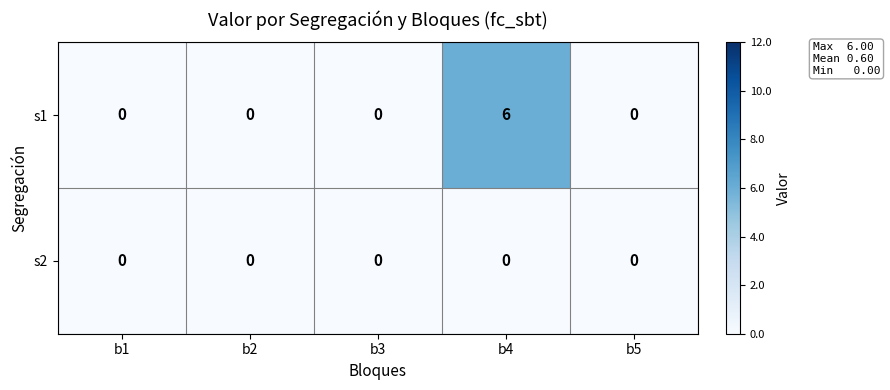

Which category has the highest value across all series?

b4